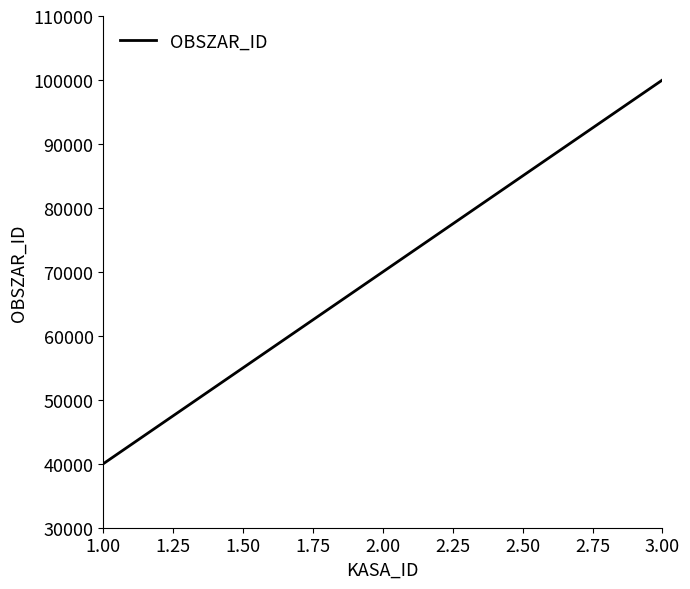

What is the ratio of the value at 3.00 to the value at 1.00?

2.5